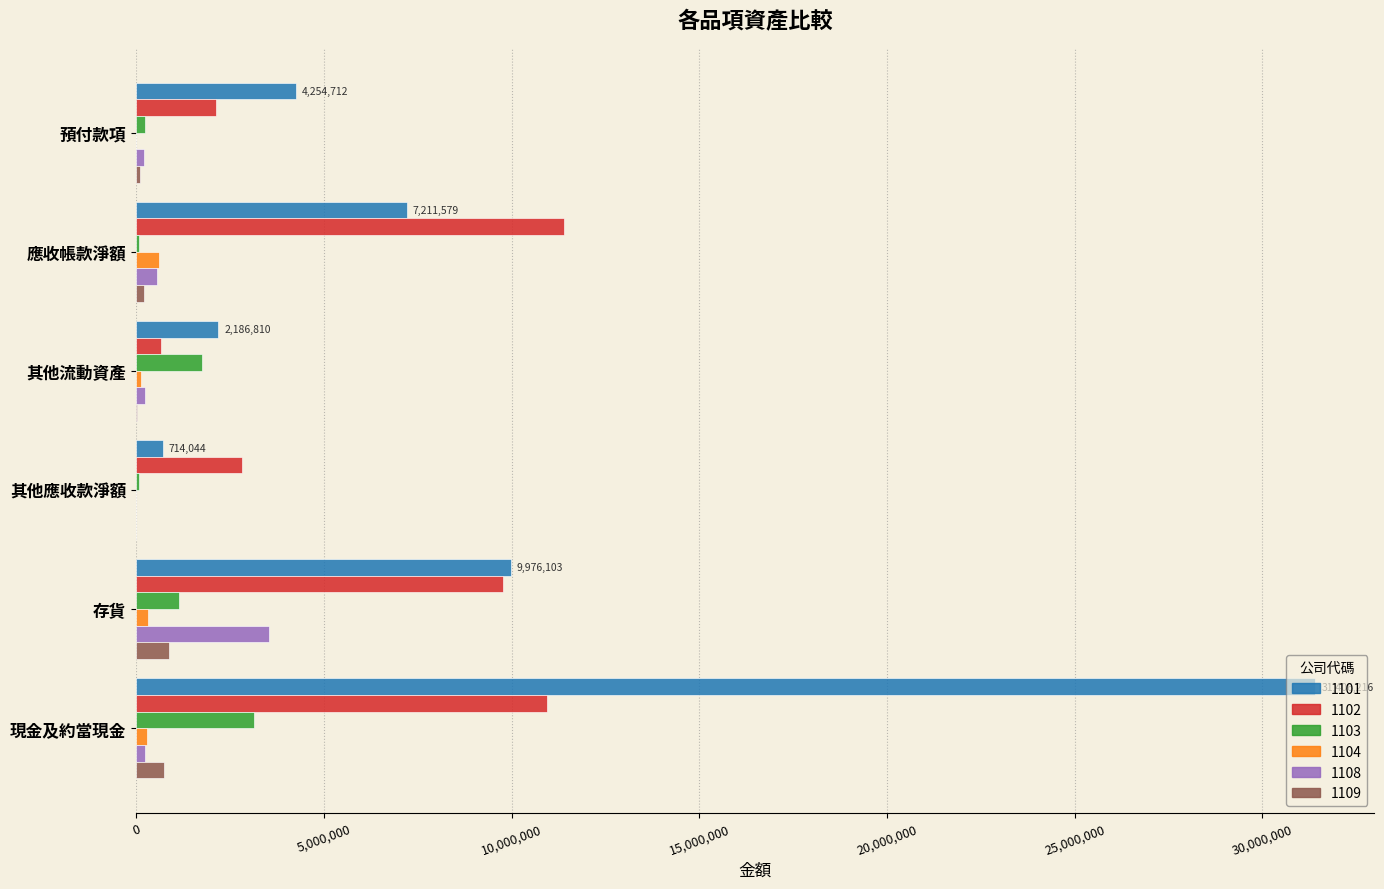

At which category is the sum across all series the highest?

現金及約當現金